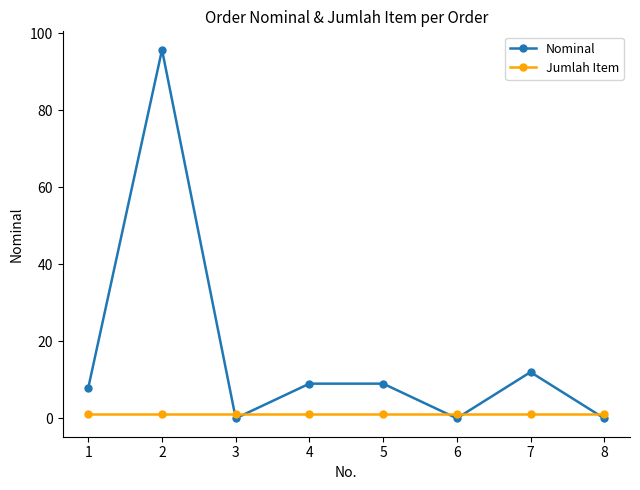

At which category is the sum across all series the highest?

2